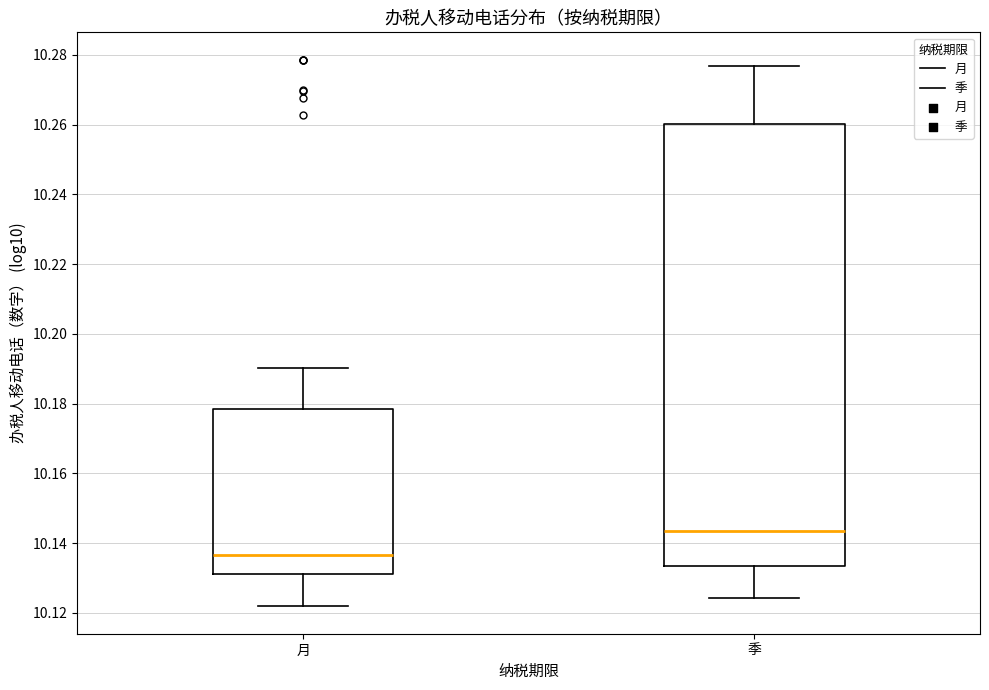

Which box has the lowest median line?

月